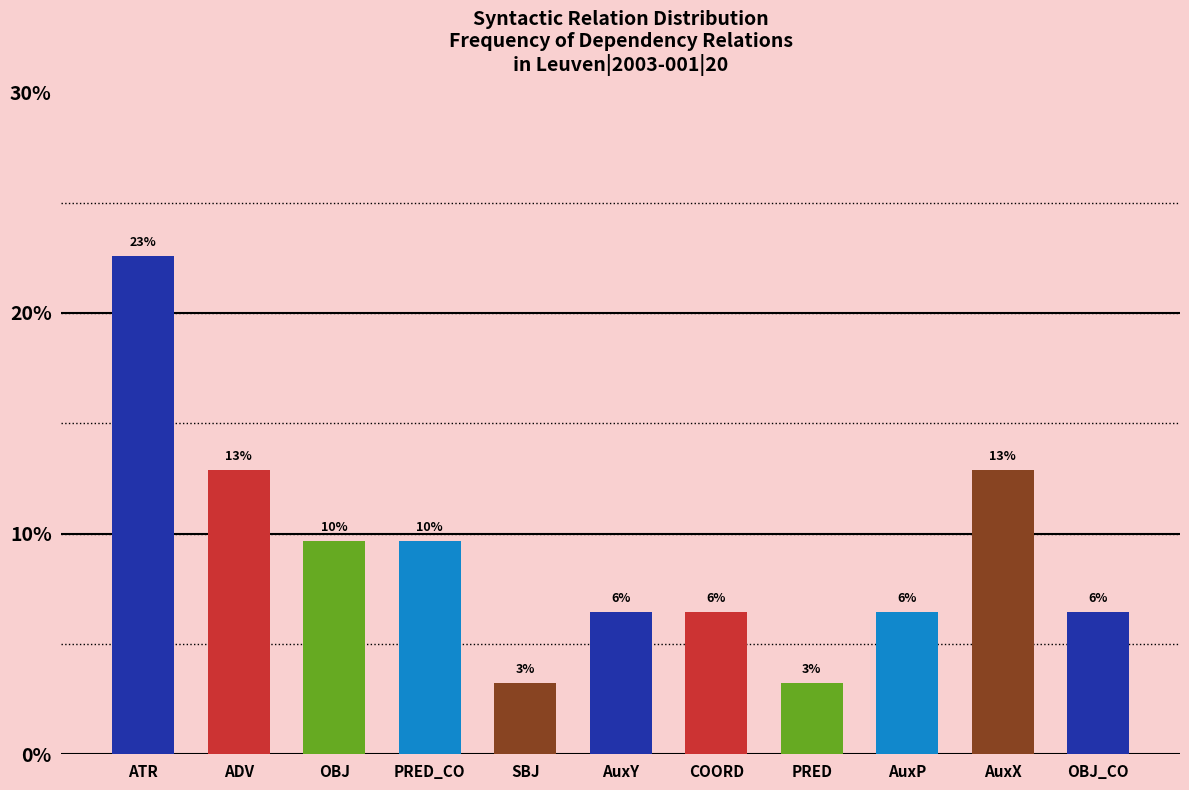

At which label does the data first exceed 6?

ATR